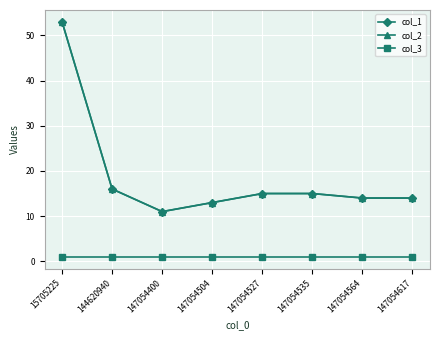

True or false: col_3 and col_1 cross at least once.

False